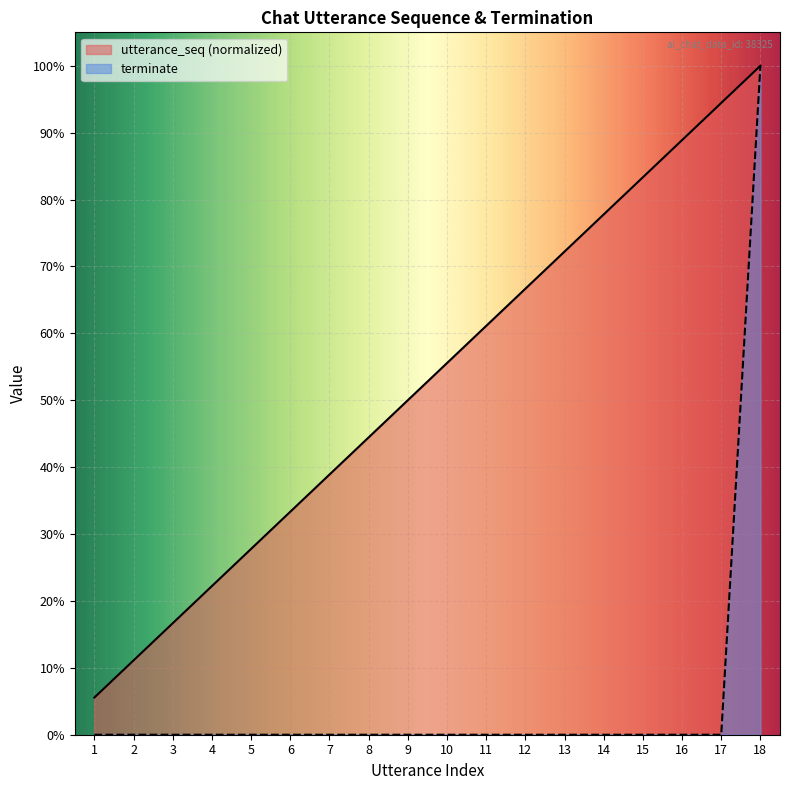

True or false: utterance_seq and terminate intersect in this chart.

False